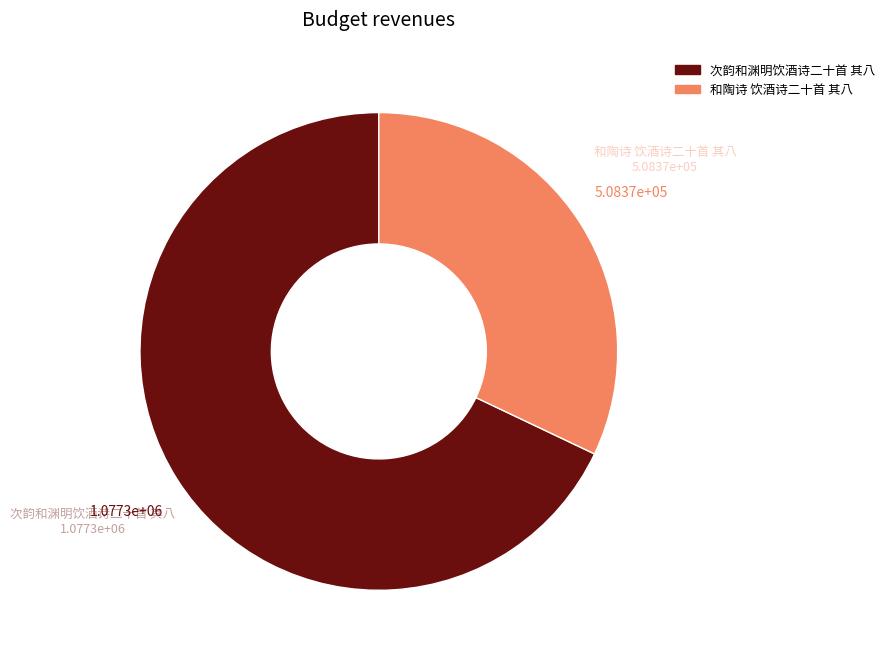

True or false: 次韵和渊明饮酒诗二十首 其八 accounts for 54% of the total.

False